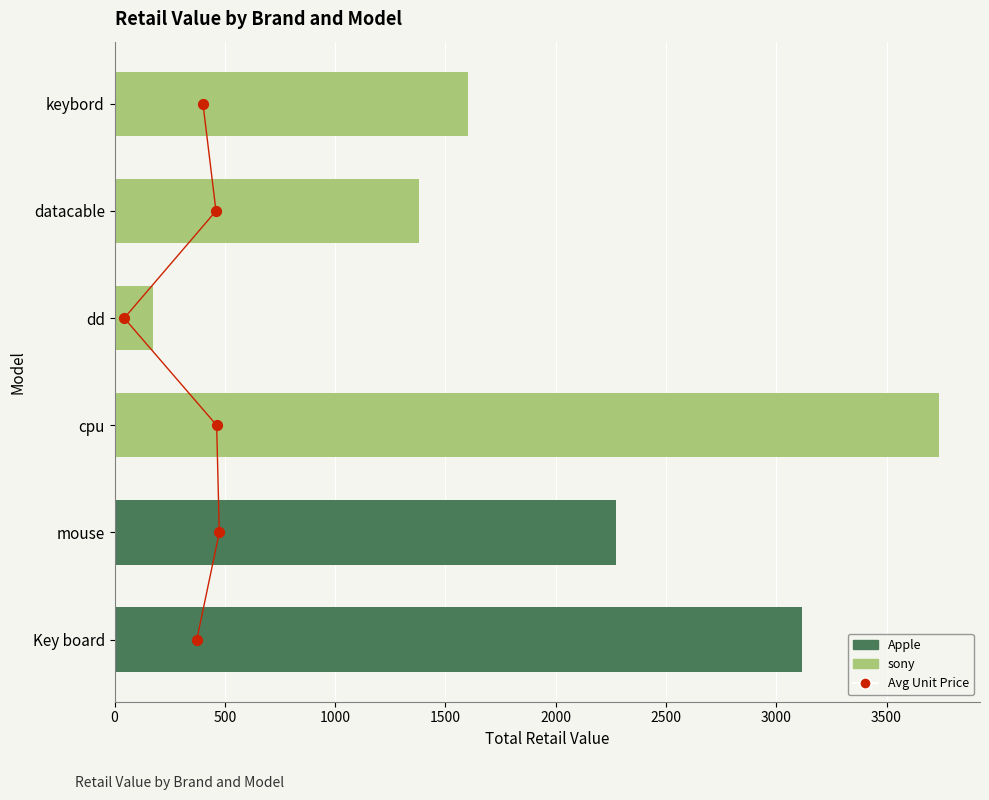

What is the total value across all series at 1000?

3739